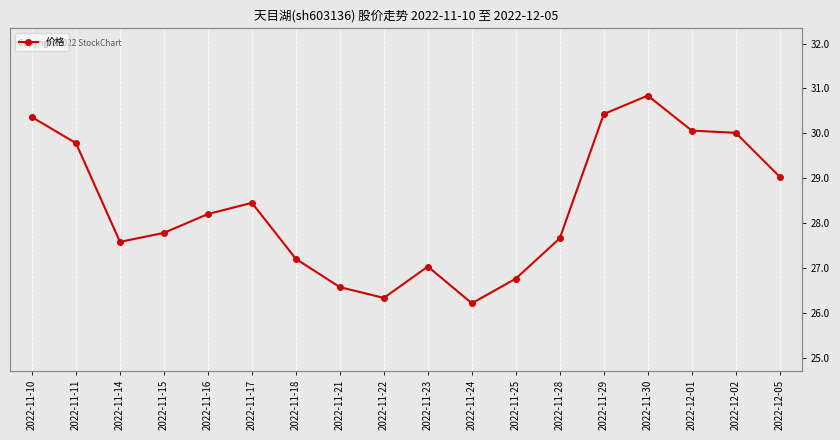

At which label does the data first exceed 28?

2022-11-10